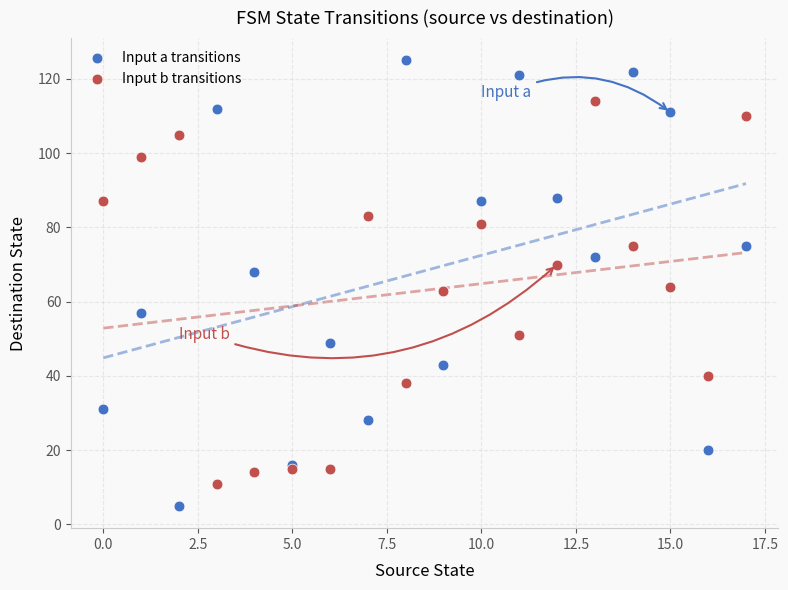

Which series reaches the minimum Y coordinate?

Input a transitions